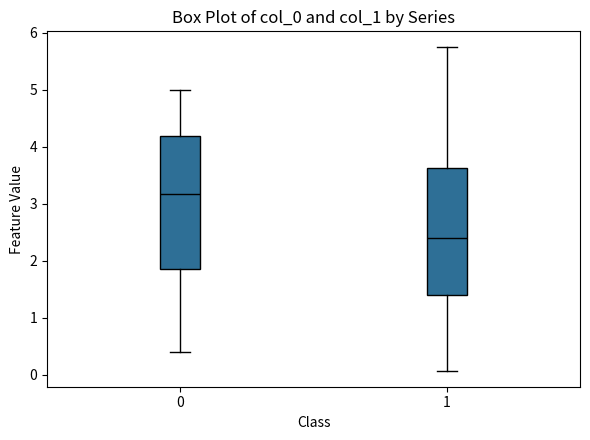

Where does the lower whisker of the box at x = 1 end on the y-axis? The values are not printed on the chart, so give them approximately, as read against the axis.

0.1